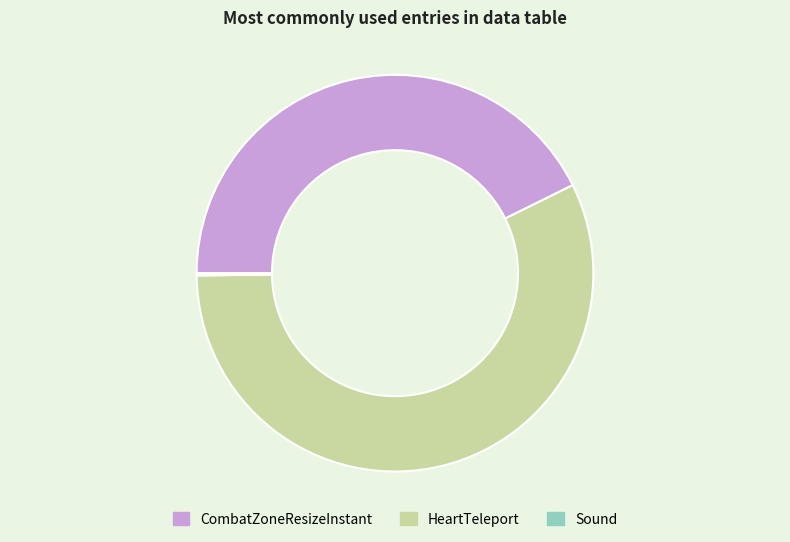

Is it true that HeartMode is 8% of the pie?

False